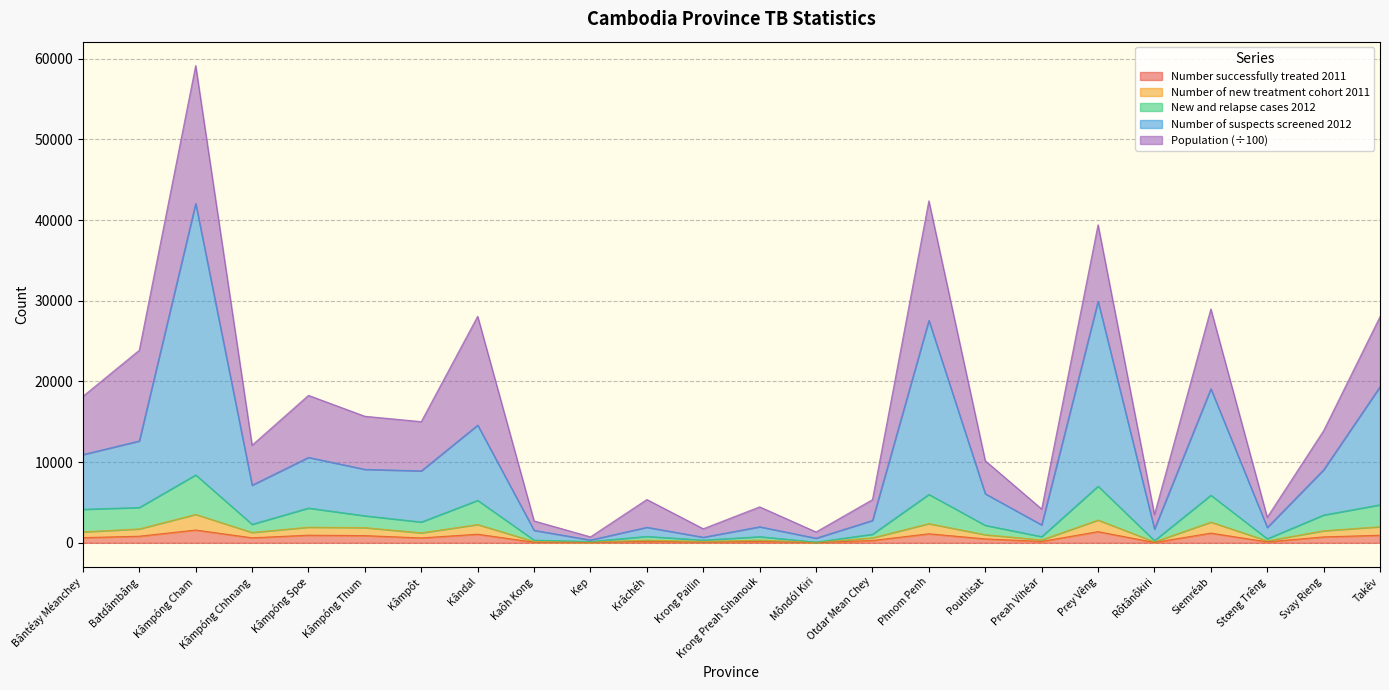

At which category is the sum across all series the highest?

Kâmpóng Cham